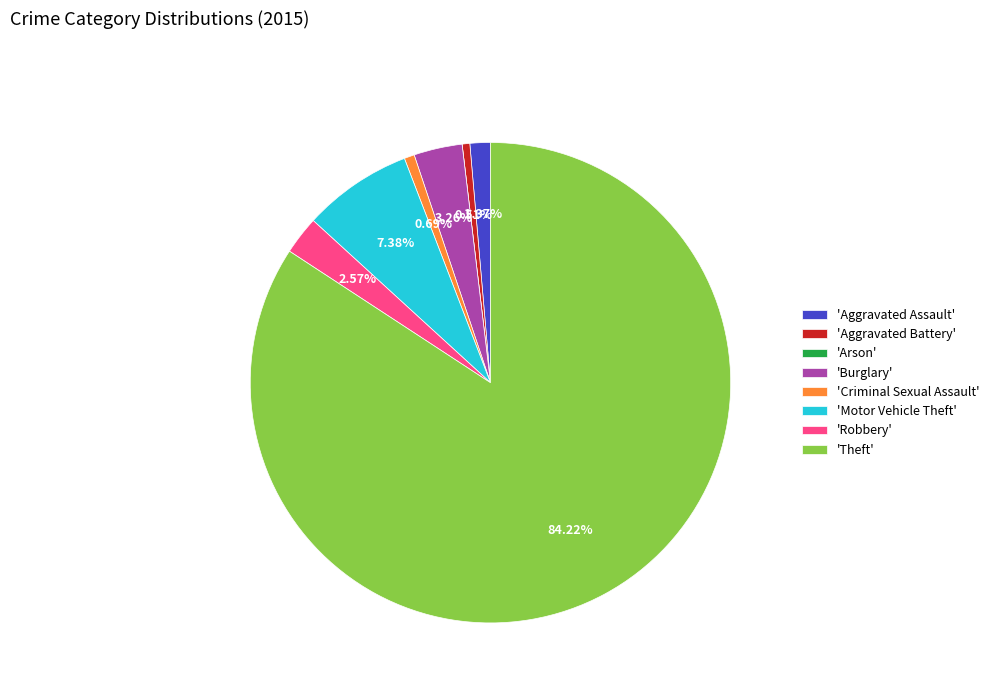

Which has a higher value, 'Aggravated Battery' or 'Theft'?

'Theft'